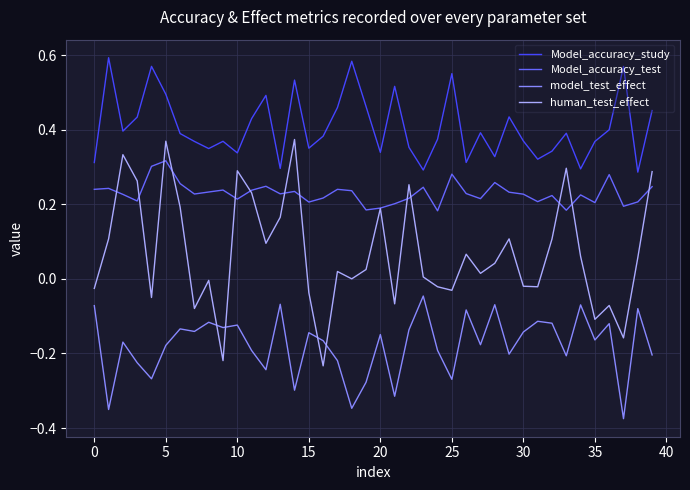

Rank the series by their maximum value, from lowest to highest.

model_test_effect, Model_accuracy_test, human_test_effect, Model_accuracy_study